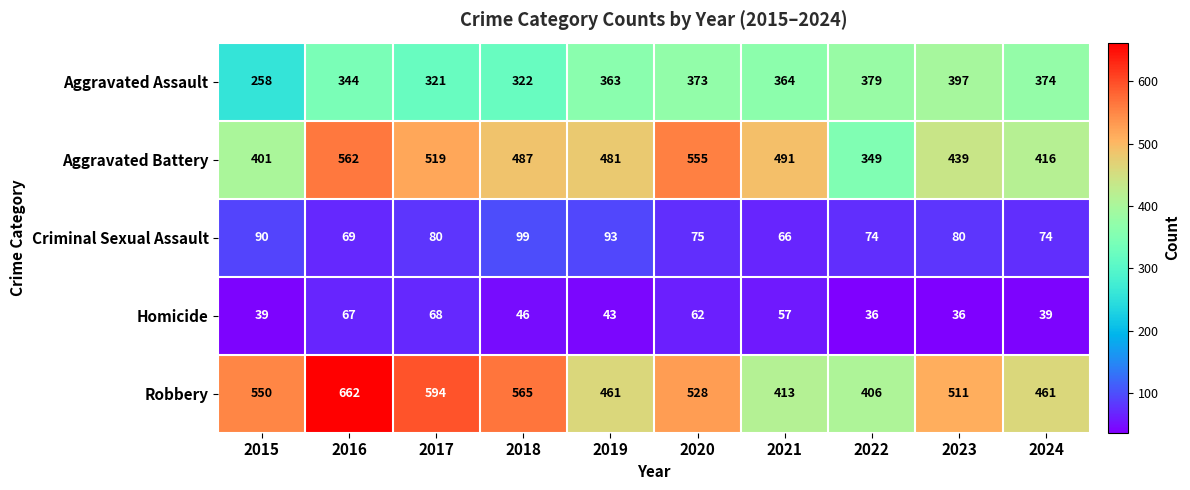

The Criminal Sexual Assault series shows 144 at 2015. True or false?

False